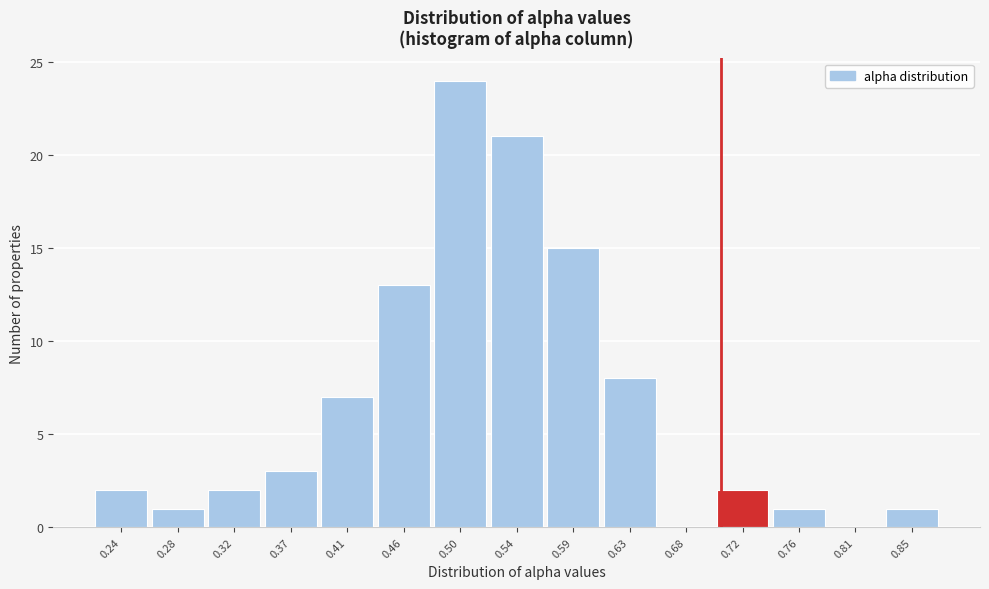

Reading left to right, transcribe this chart: for each bar, give the range it covers on the x-axis and its height. Neither the bar edges nor the heights are printed on the chart, so give them approximately, as read against the axes.

0.215 to 0.260: 2
0.260 to 0.305: 1
0.305 to 0.345: 2
0.345 to 0.390: 3
0.390 to 0.435: 7
0.435 to 0.480: 13
0.480 to 0.520: 24
0.520 to 0.565: 21
0.565 to 0.610: 15
0.610 to 0.655: 8
0.655 to 0.700: 0
0.700 to 0.740: 2
0.740 to 0.785: 1
0.785 to 0.830: 0
0.830 to 0.875: 1